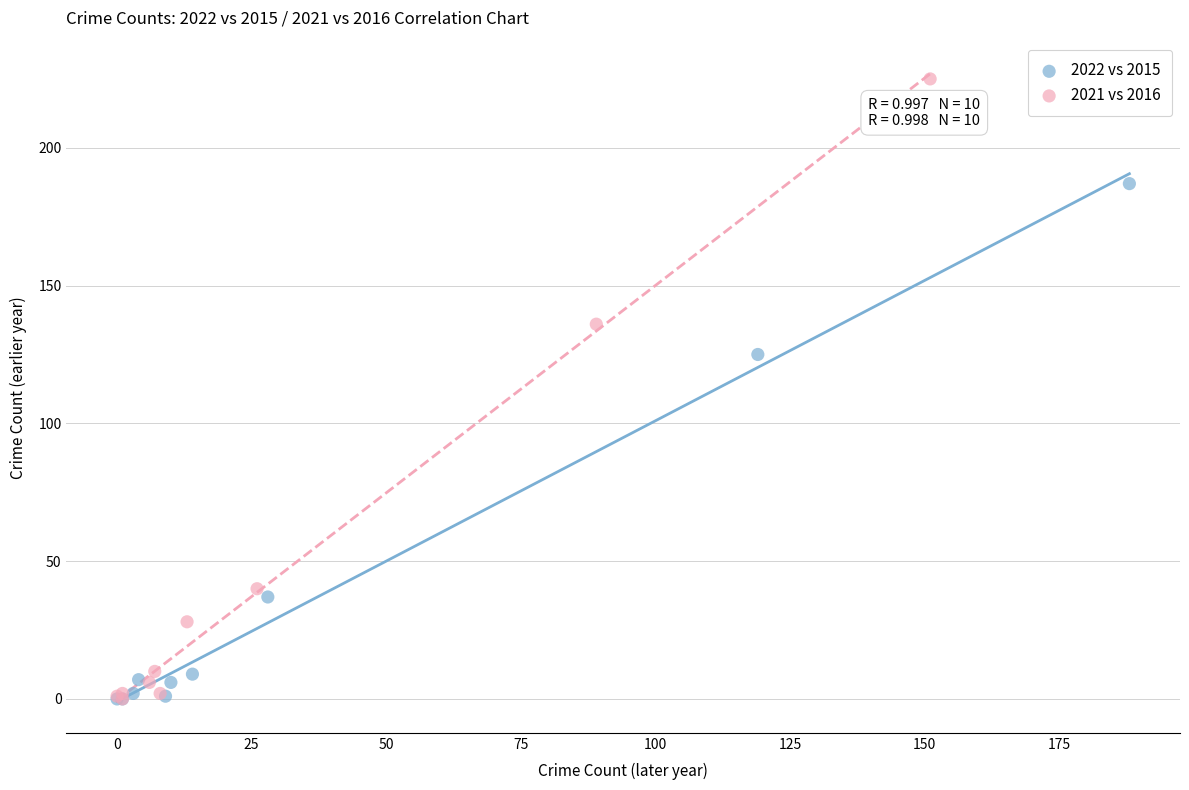

Which series has the widest spread of Y values?

2021 vs 2016